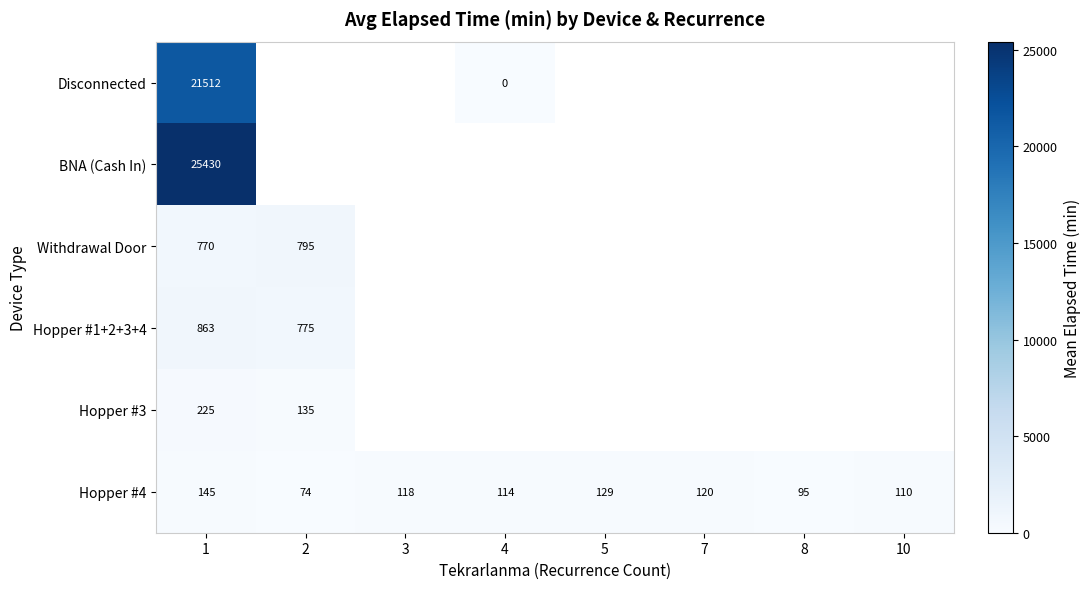

How many data points does each series have?

8